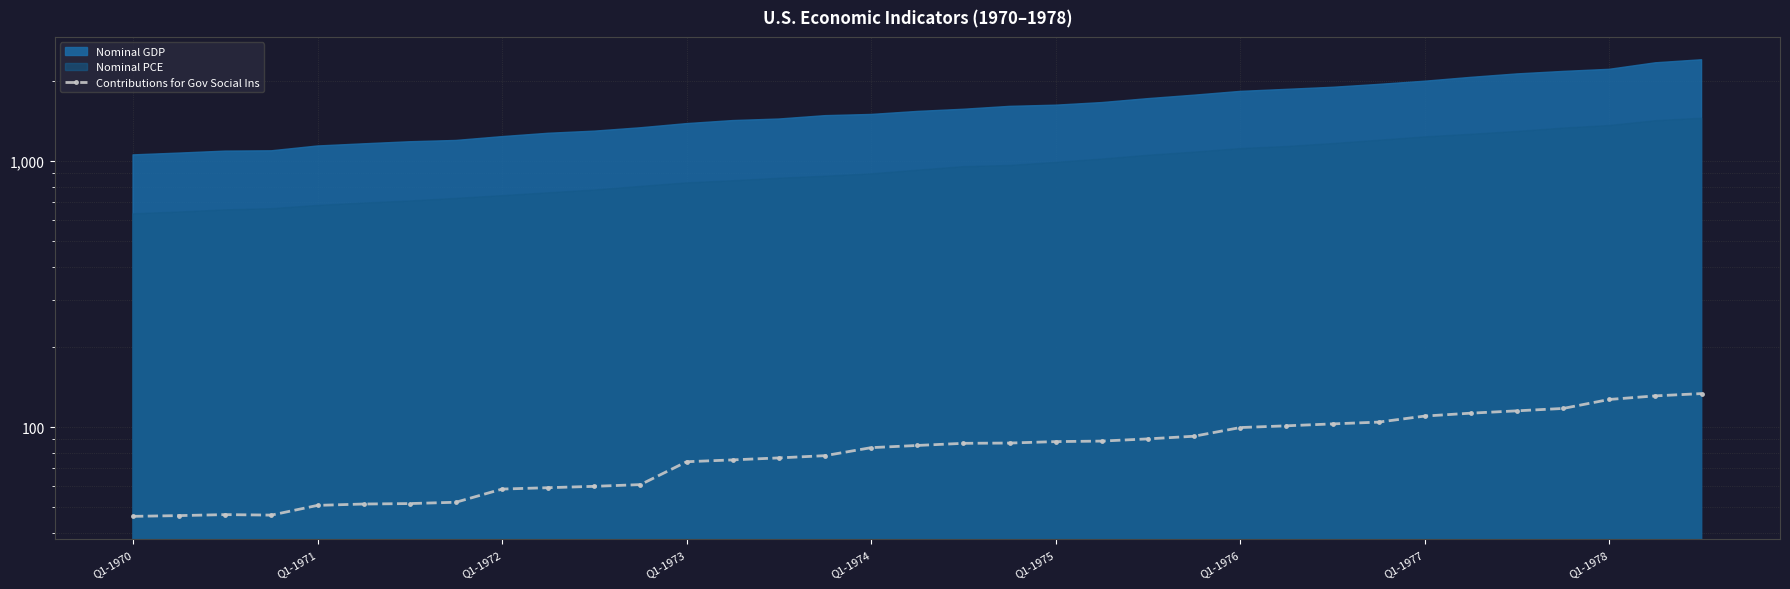

Is it true that the value at Q1-1976 is 99.6?

True